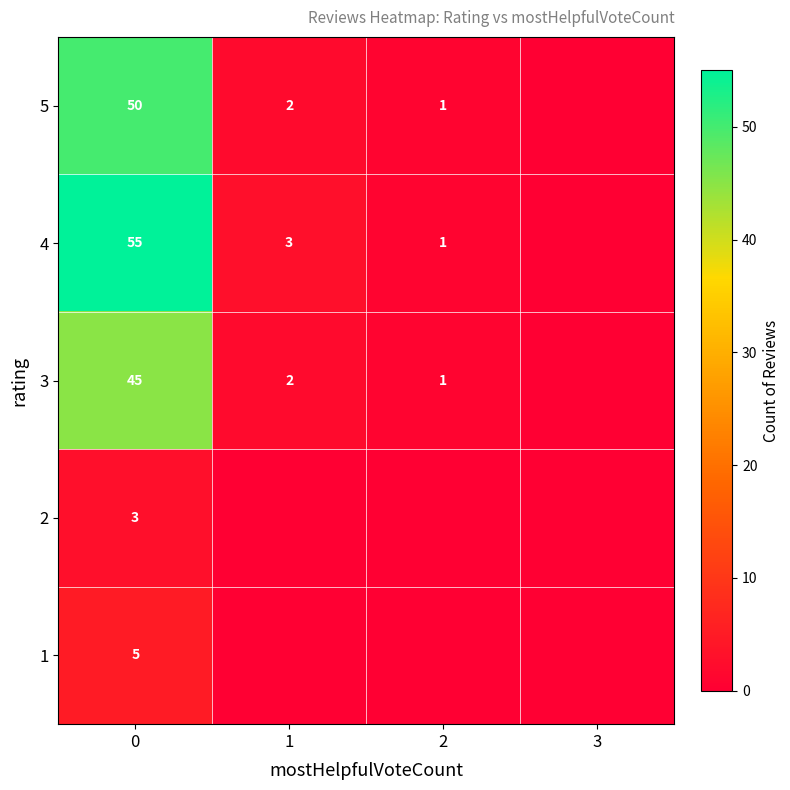

At how many categories does at least one series exceed 37?

1